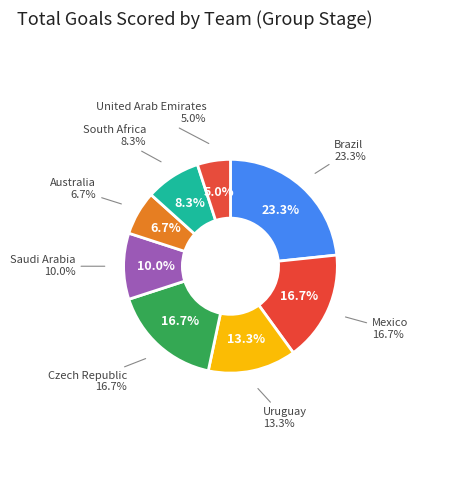

Is there a majority slice in this chart?

No